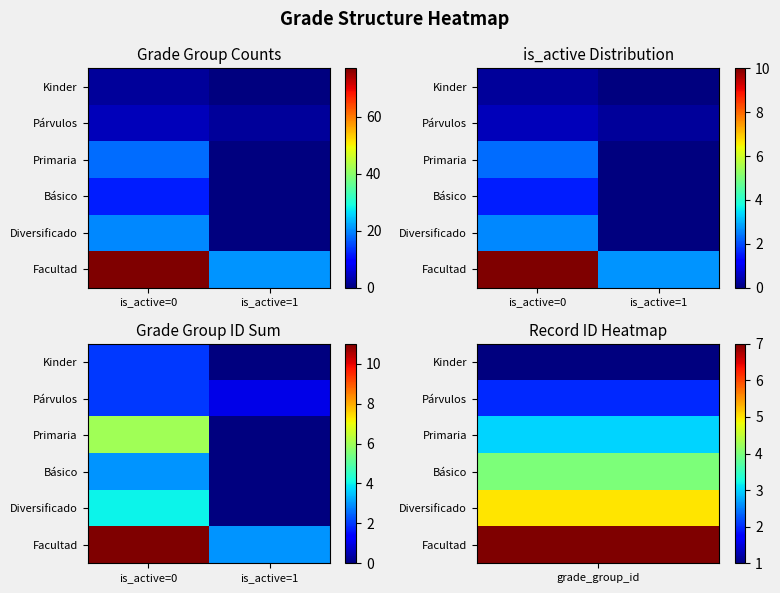

How many values in the Diversificado series are below 4?

1